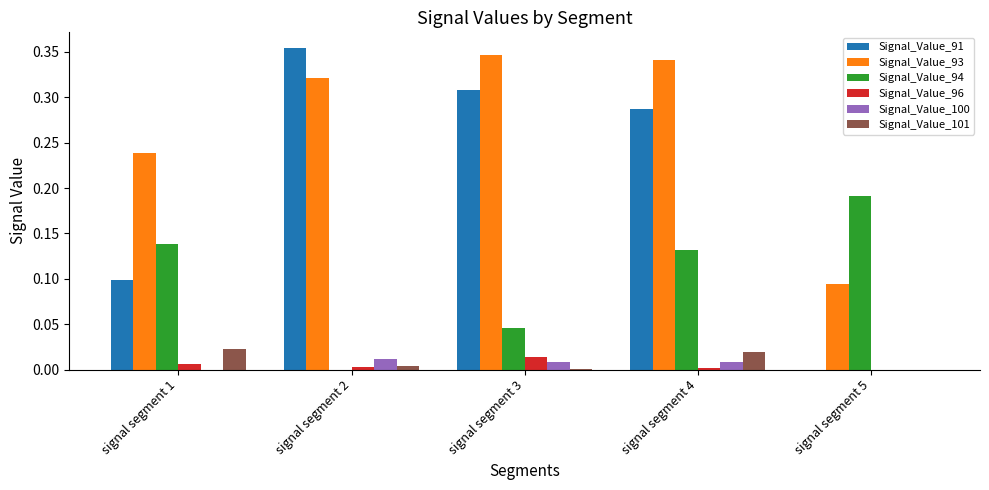

Are the bars grouped side by side (vs. stacked)?

Yes